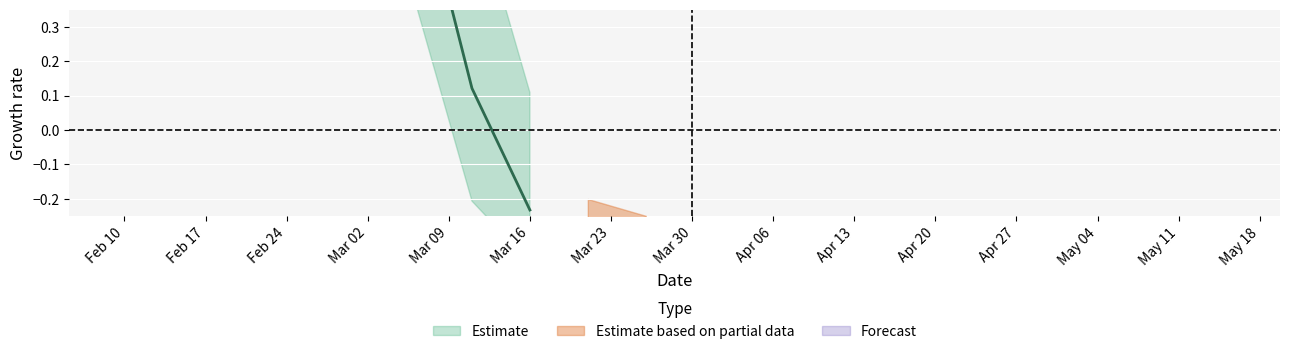

What is the greatest value displayed?

2.6